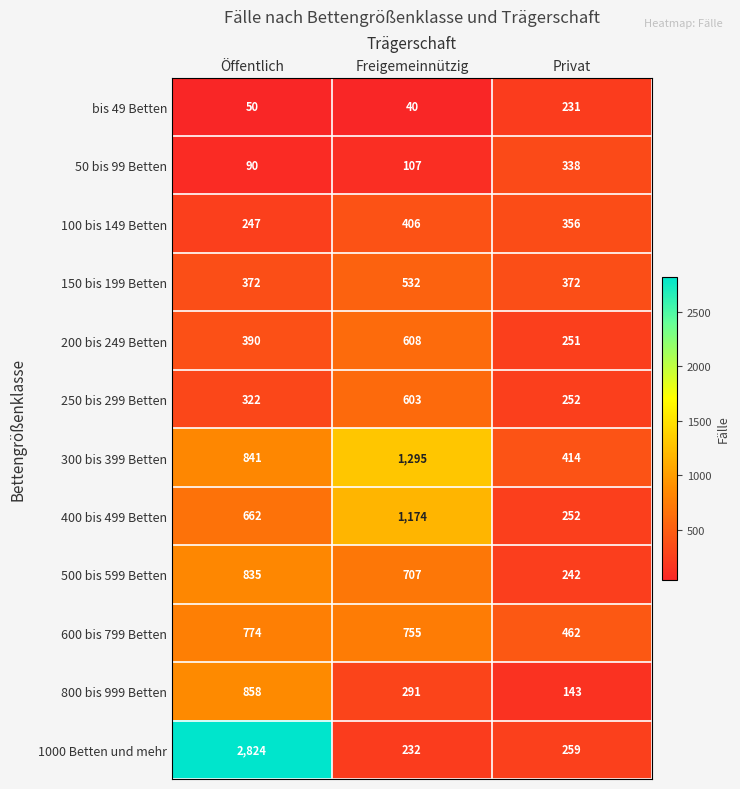

At how many categories does at least one series exceed 2048?

1